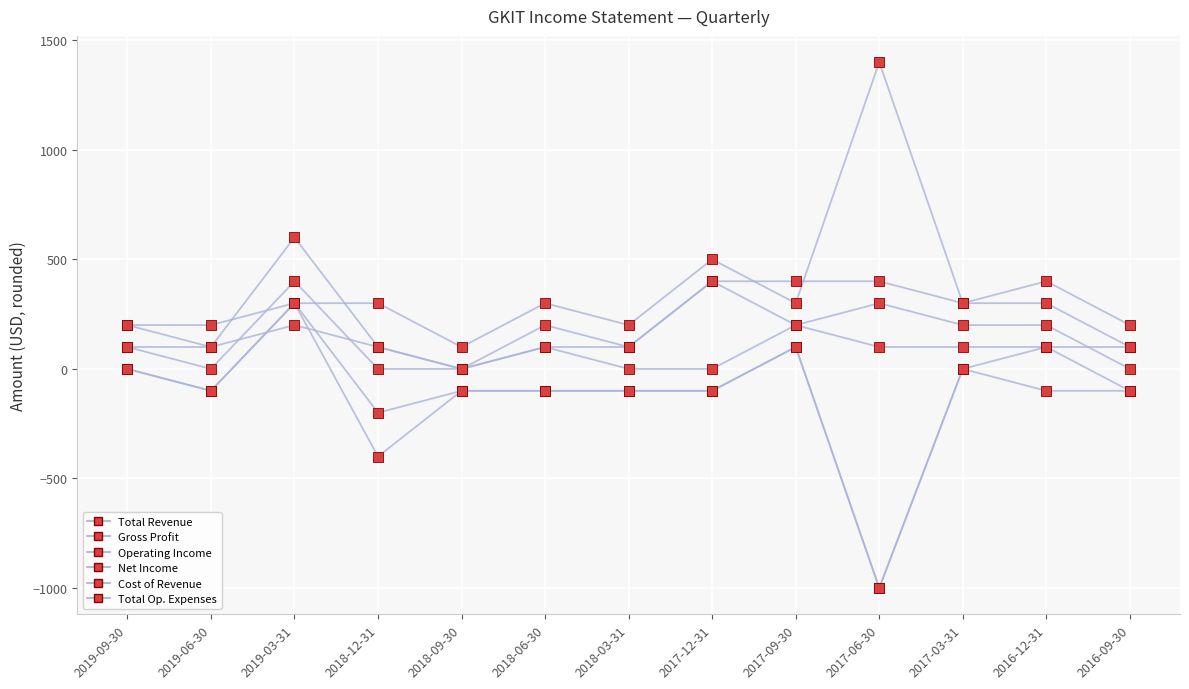

At which category is the sum across all series the highest?

2019-03-31